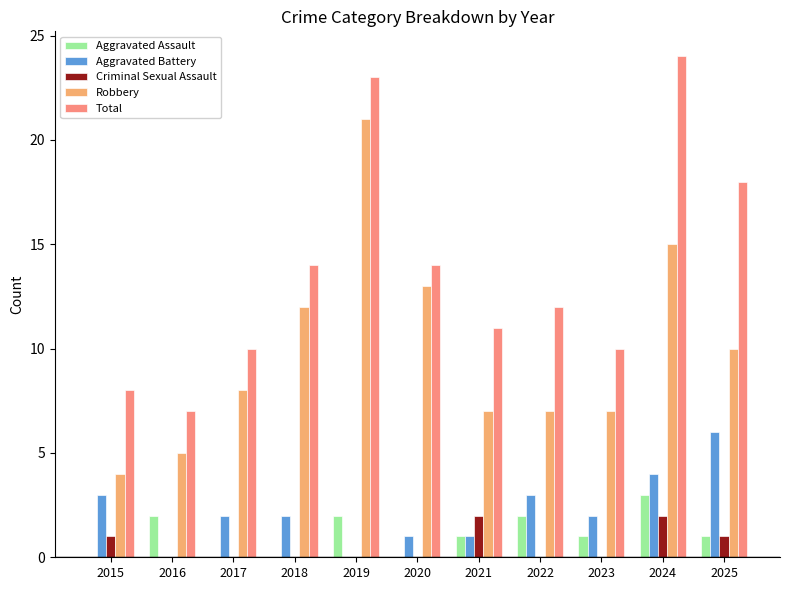

Reading left to right, extract all data points from this chart.

Aggravated Assault: 0	2	0	0	2	0	1	2	1	3	1
Aggravated Battery: 3	0	2	2	0	1	1	3	2	4	6
Criminal Sexual Assault: 1	0	0	0	0	0	2	0	0	2	1
Robbery: 4	5	8	12	21	13	7	7	7	15	10
Total: 8	7	10	14	23	14	11	12	10	24	18